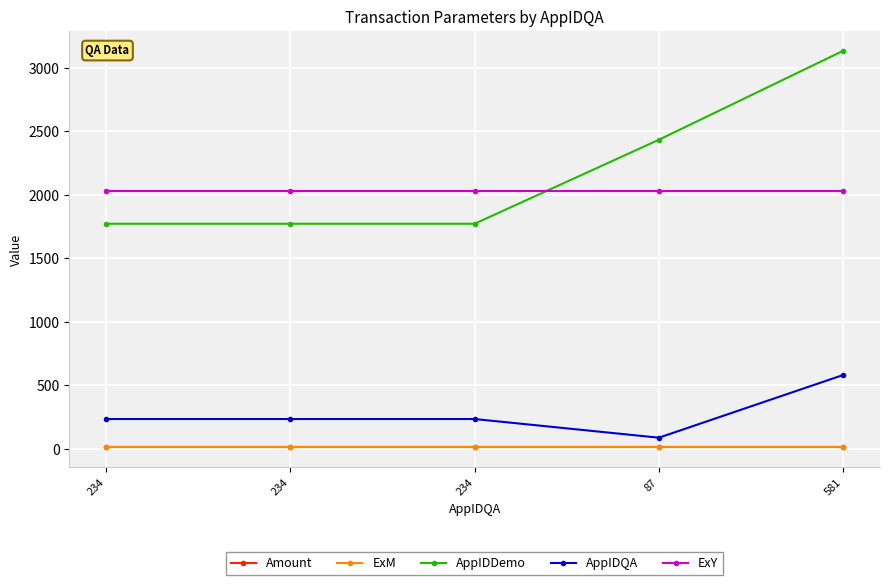

True or false: ExY has more than 0 interior local peaks.

False